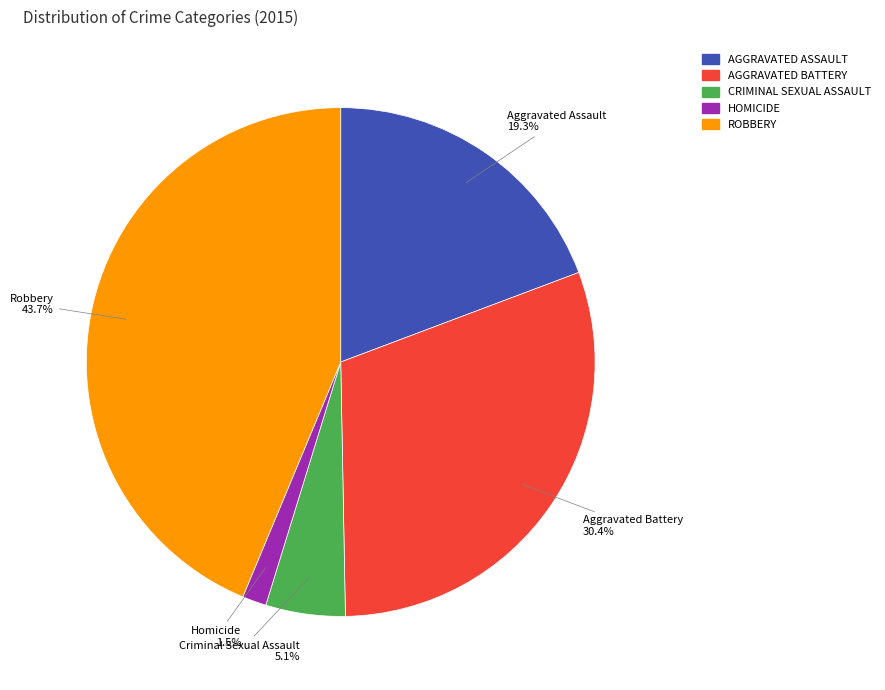

Does AGGRAVATED BATTERY account for over 50% of the chart?

No